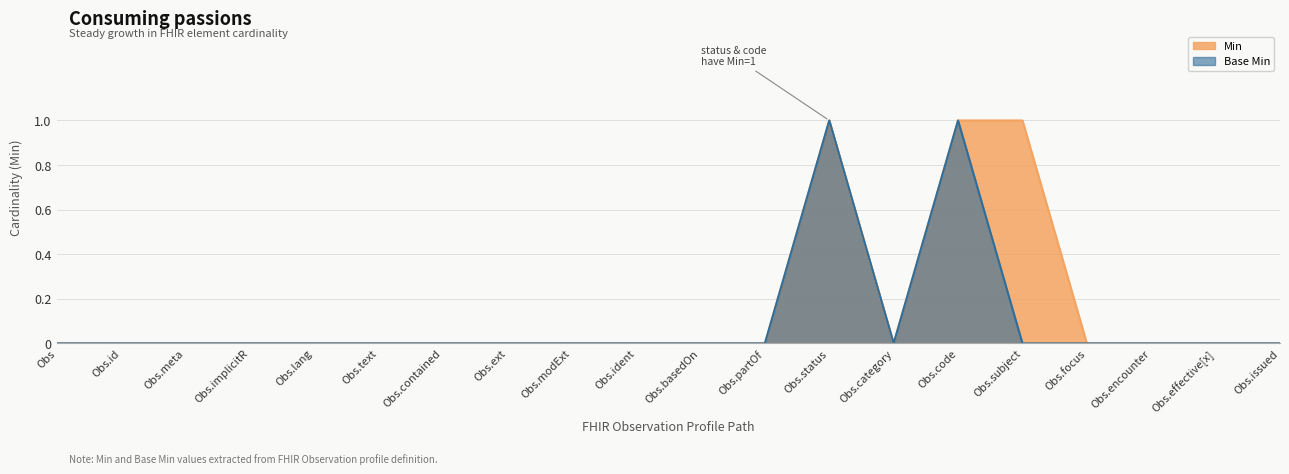

True or false: Base Min and Min intersect in this chart.

False